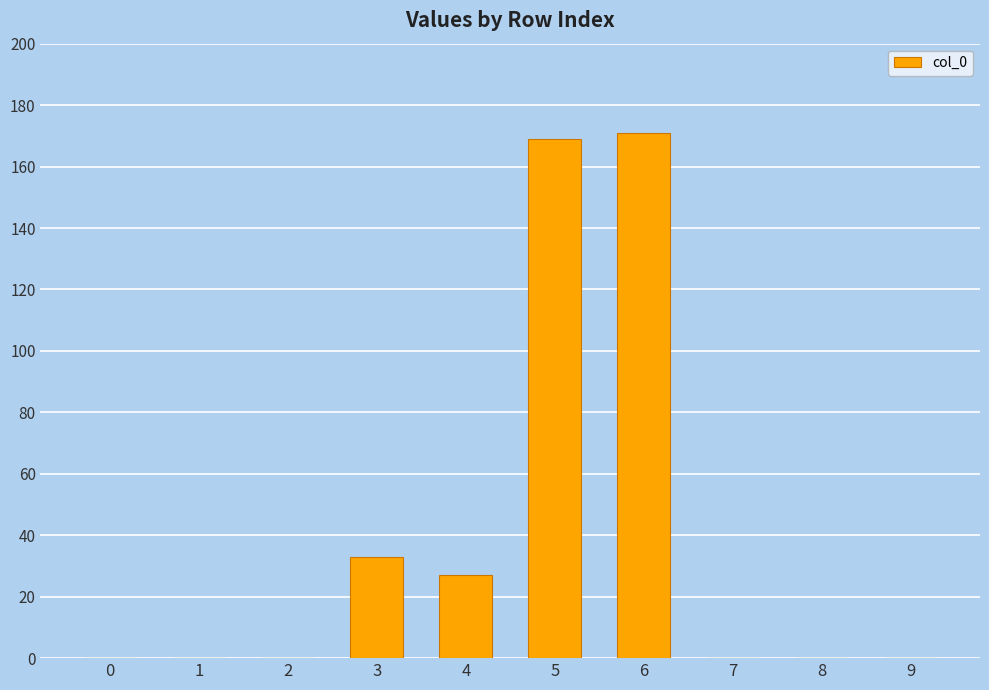

Reading left to right, what are all the values shown in this chart?

0	0	0	33	27	169	171	0	0	0